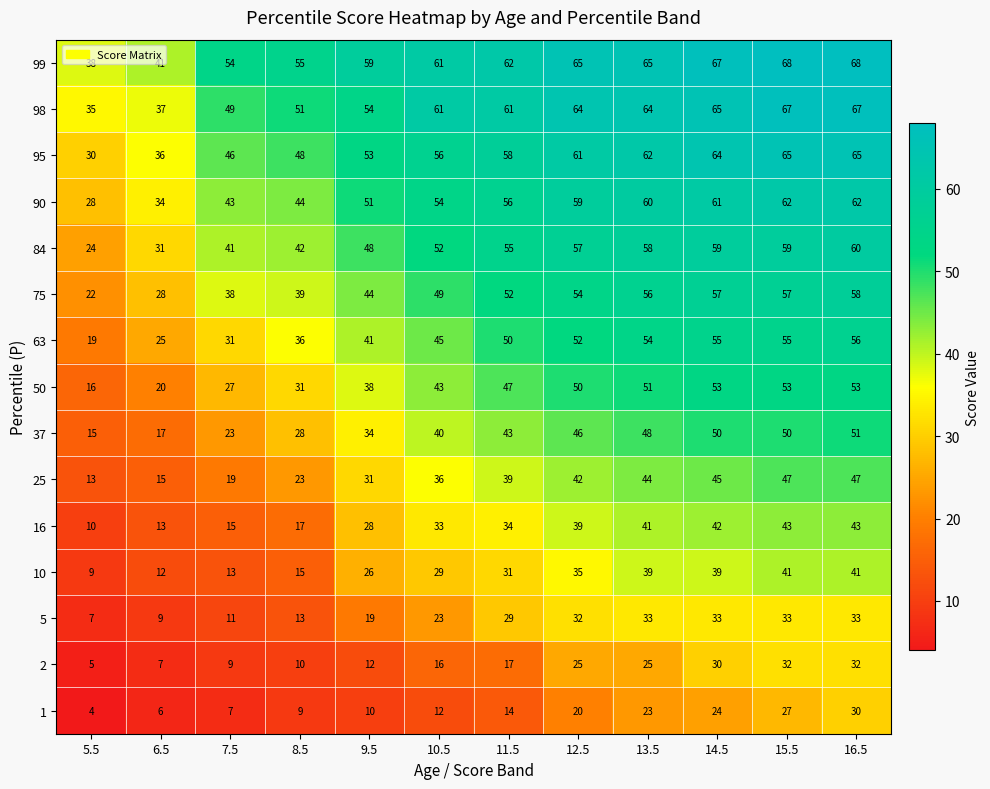

Count the number of data series in this chart.

15